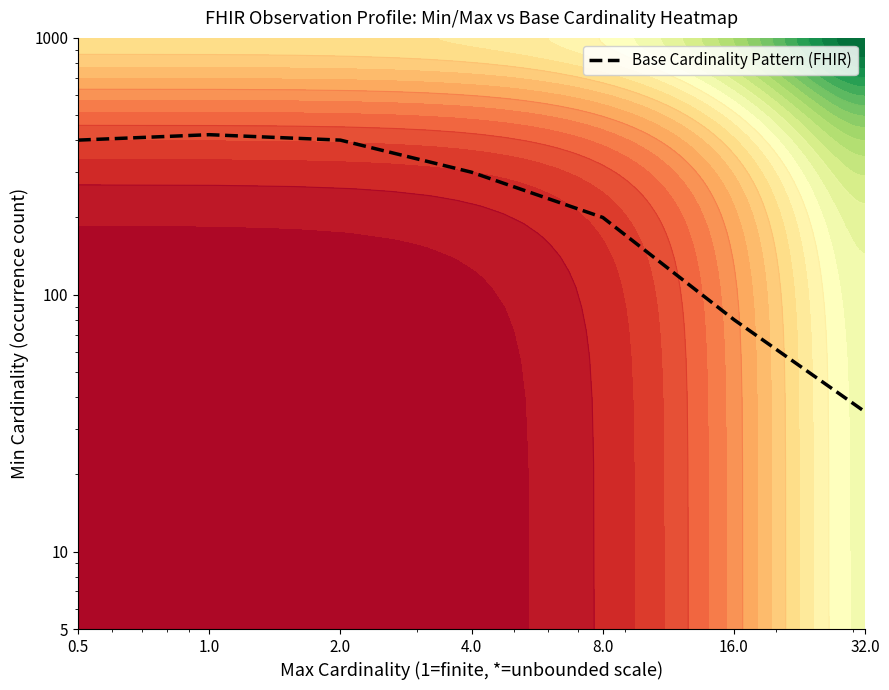

What is the average value?

262